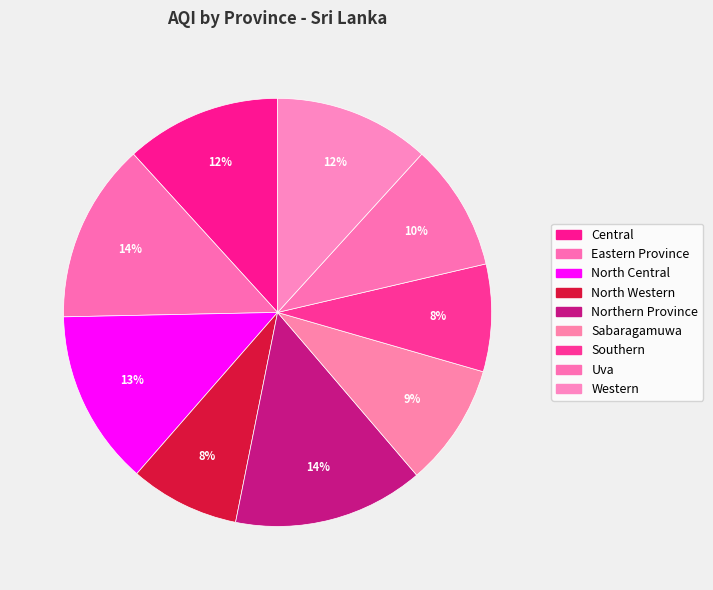

Does any single category account for the majority?

No